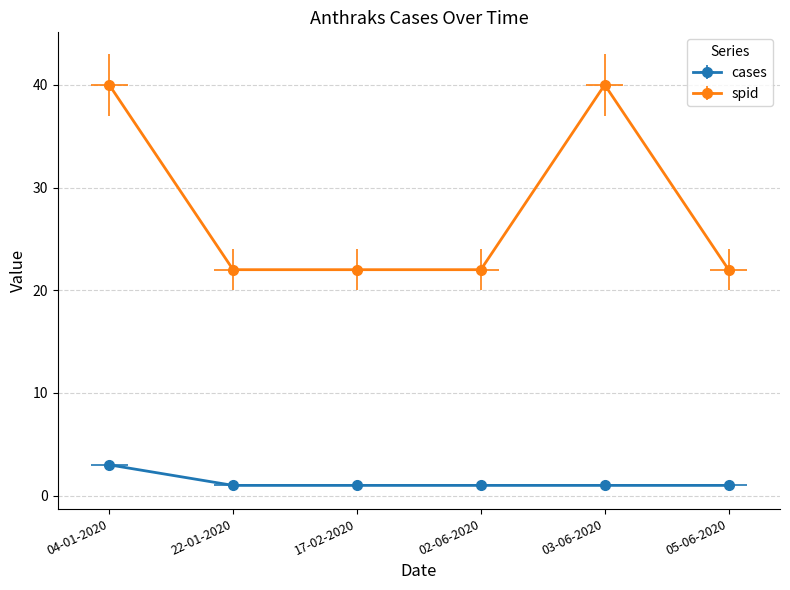

True or false: spid and cases intersect in this chart.

False